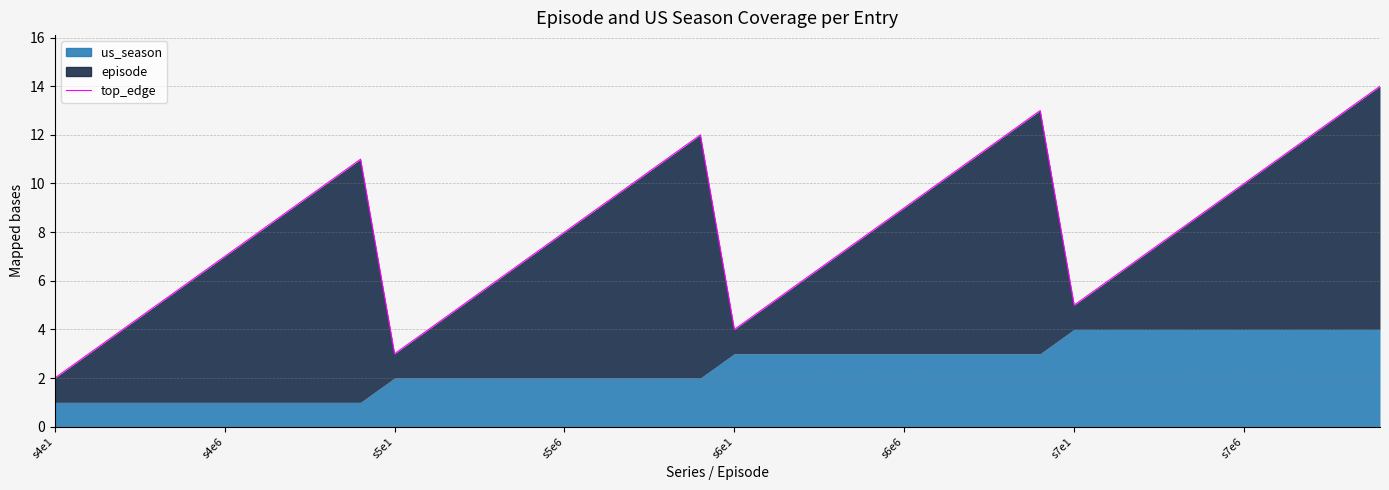

How many data points are above 8?

18